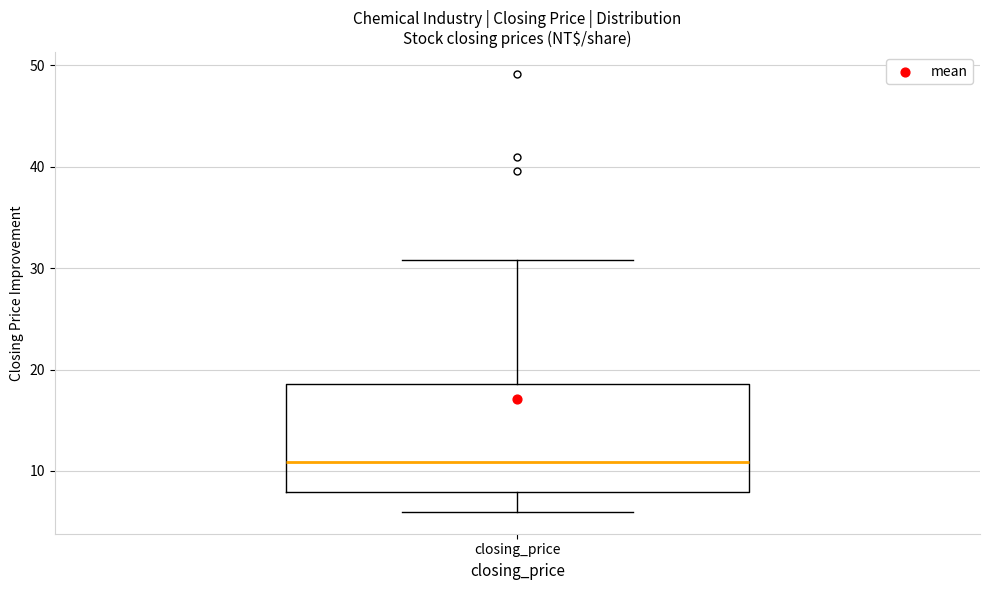

Transcribe this box plot: give where the median line is, the range the box spans, and where the two whiskers end, as read against the y-axis. The values are not printed on the chart, so give them approximately, as read against the axis.

median 11, box 8 to 19, whiskers 6 to 31